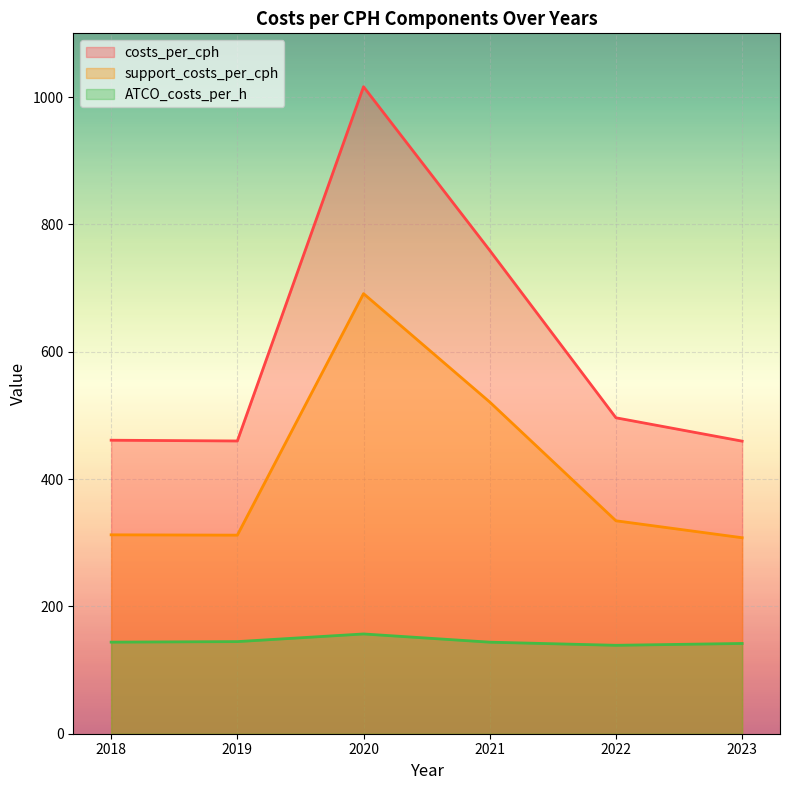

Does the chart display data point markers on the line(s)?

No